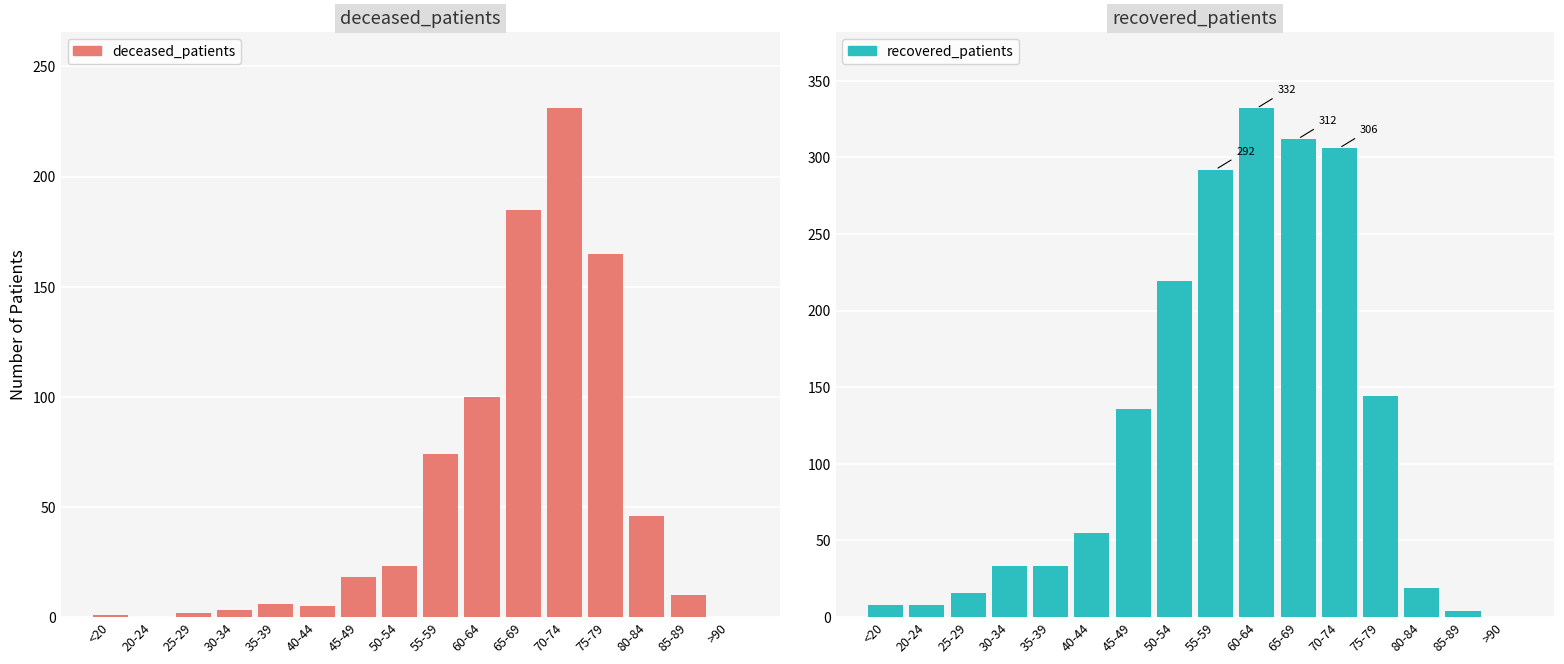

What is the highest value of the deceased_patients series?

231